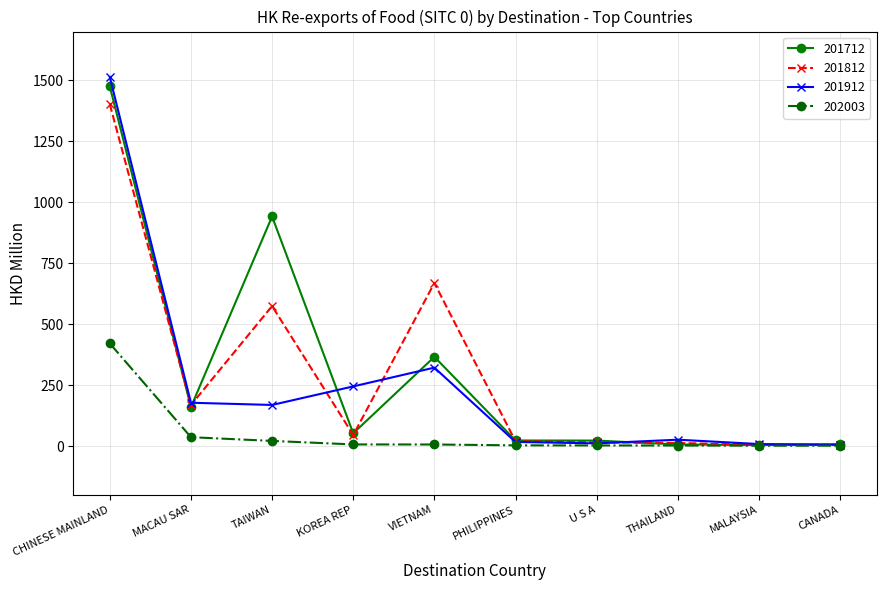

True or false: 201912 has more than 0 points higher than both neighbors.

True